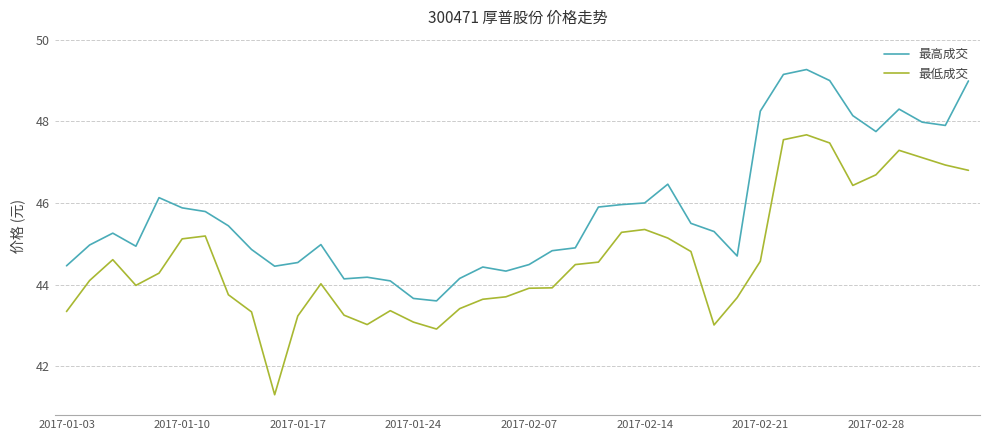

True or false: 最高成交 and 最低成交 intersect in this chart.

False